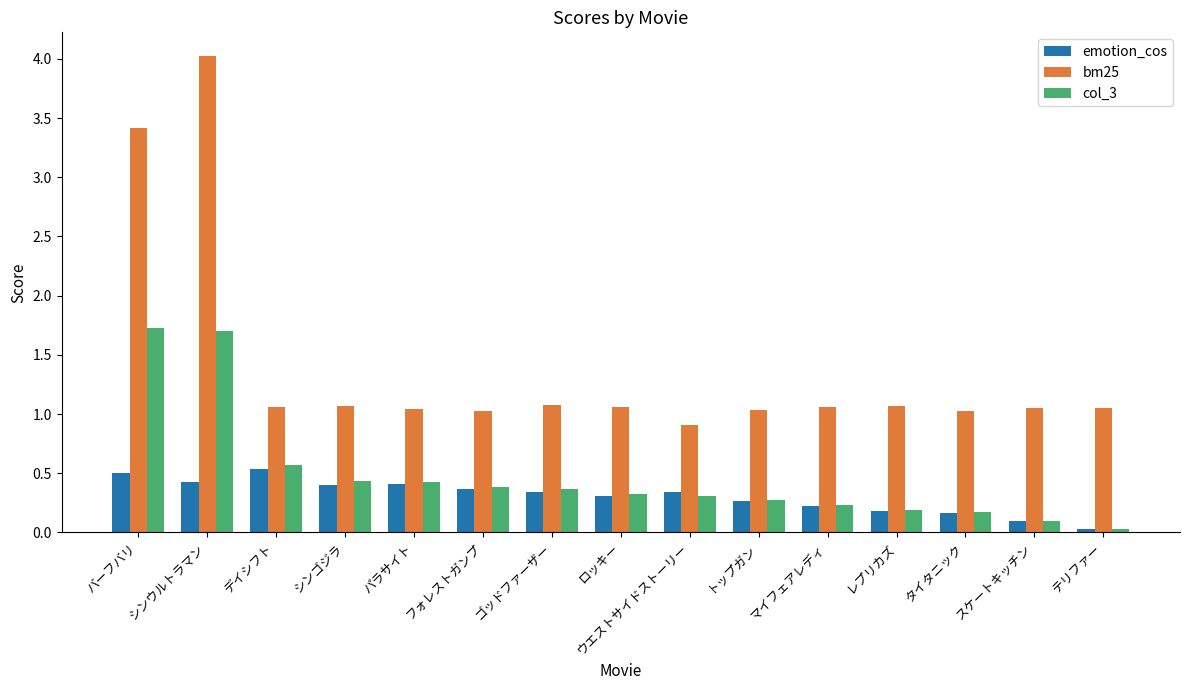

Is the value of emotion_cos at デイシフト greater than the value of bm25 at トップガン?

No